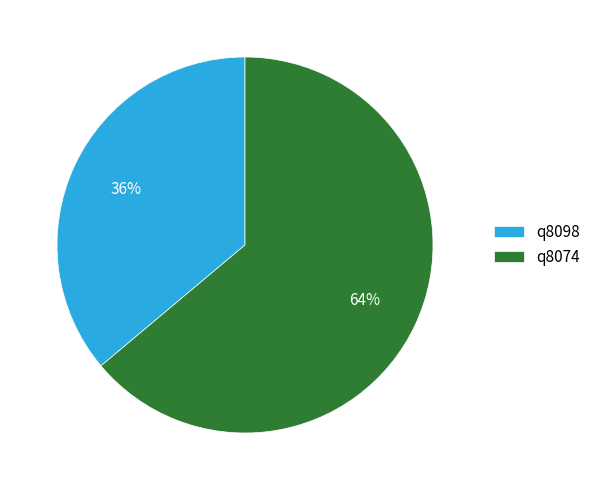

How many slices are in this pie chart?

2